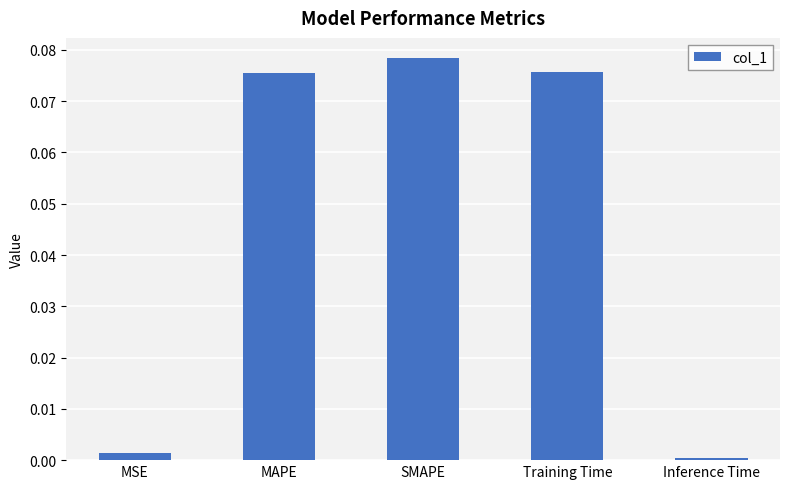

How many bars are there in total?

5